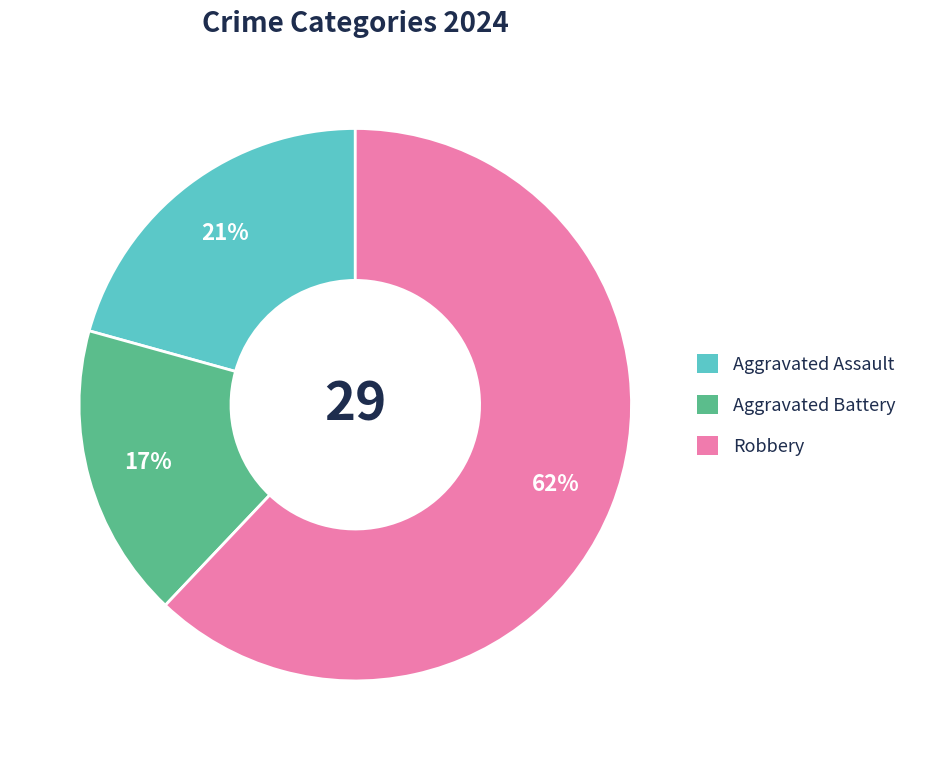

Do Robbery and Aggravated Assault together represent more than half of the pie?

Yes